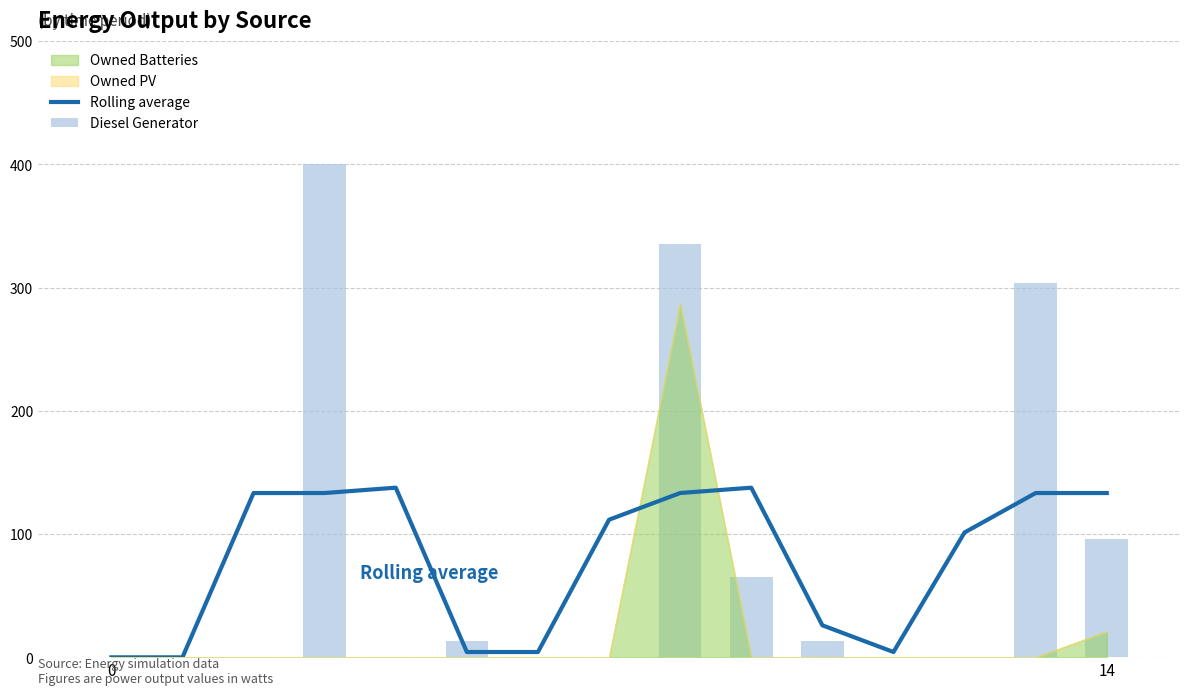

What is the label of the 4th bar from the left?

3